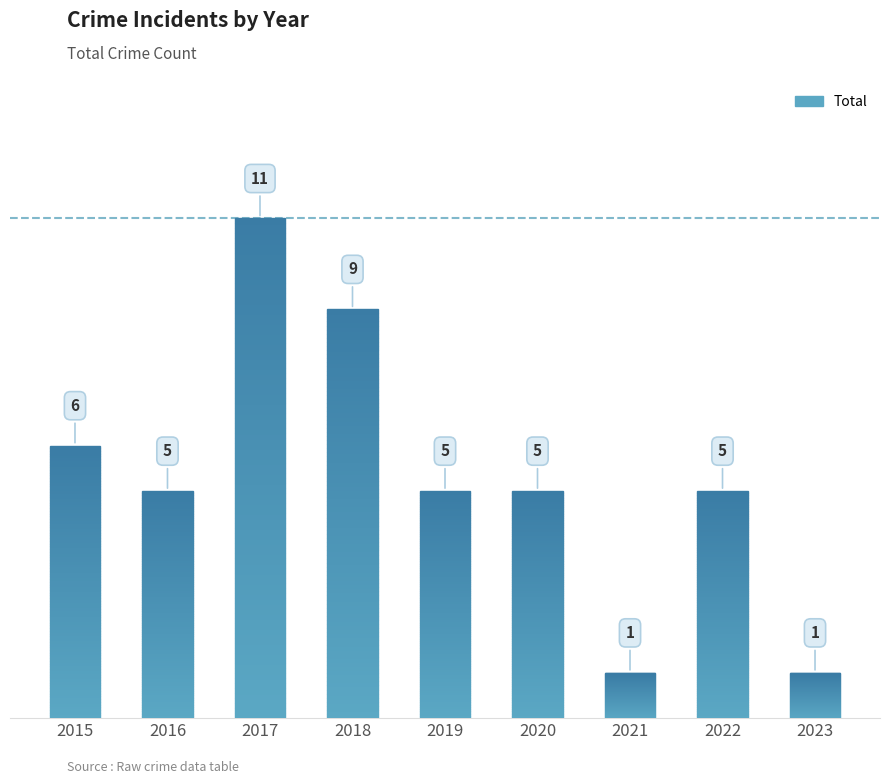

The value at 2021 is 1. True or false?

True